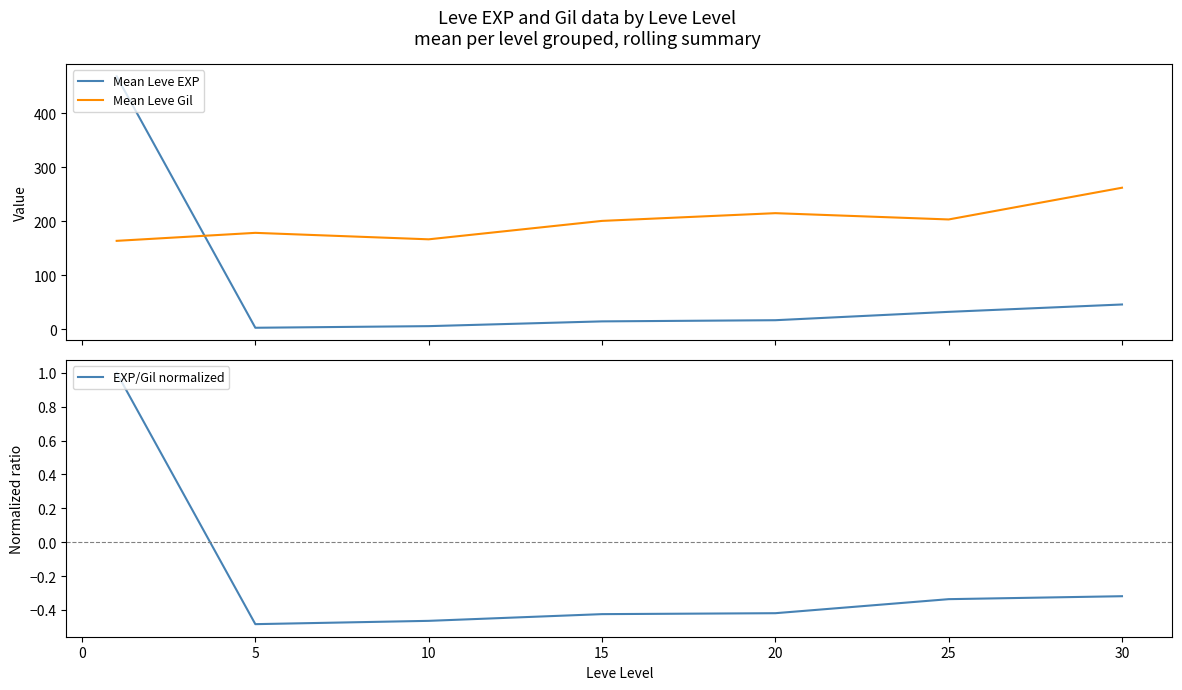

What is the maximum value for Mean Leve Gil?

262.0